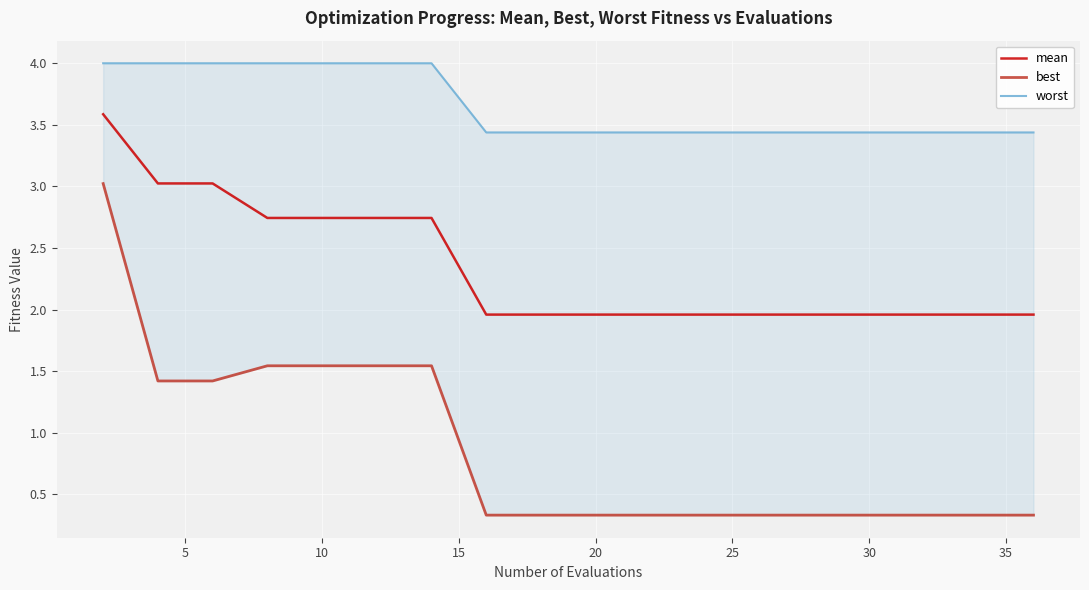

Rank the series by their maximum value, from highest to lowest.

worst, mean, best